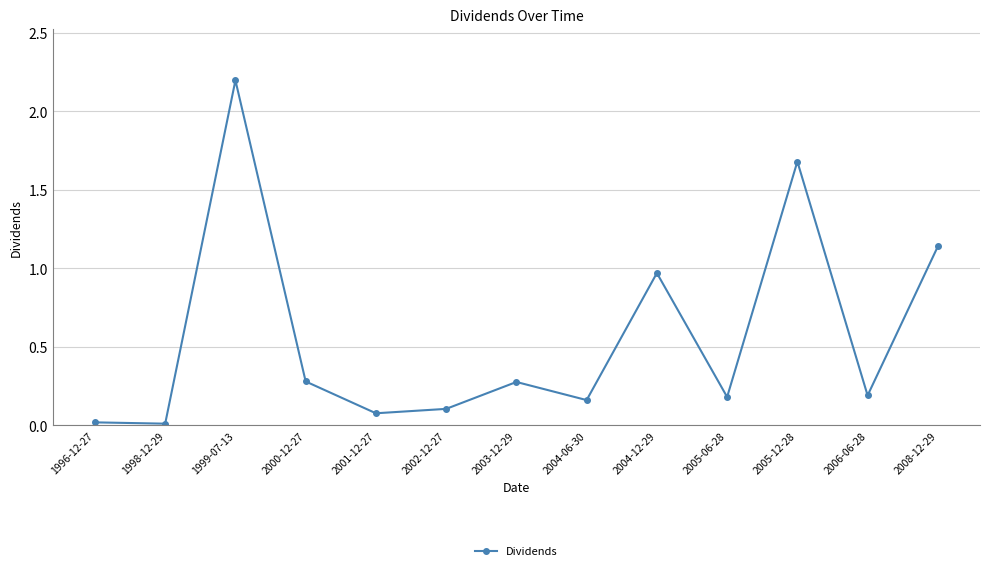

Is it true that the value at 1999-07-13 is 3.5?

False